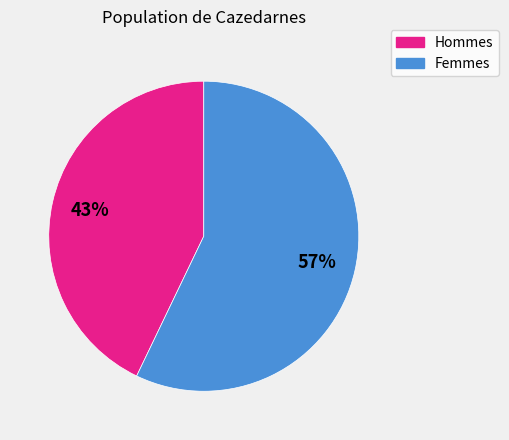

To the nearest percent, what is the difference between the largest and smallest slice percentages?

14%